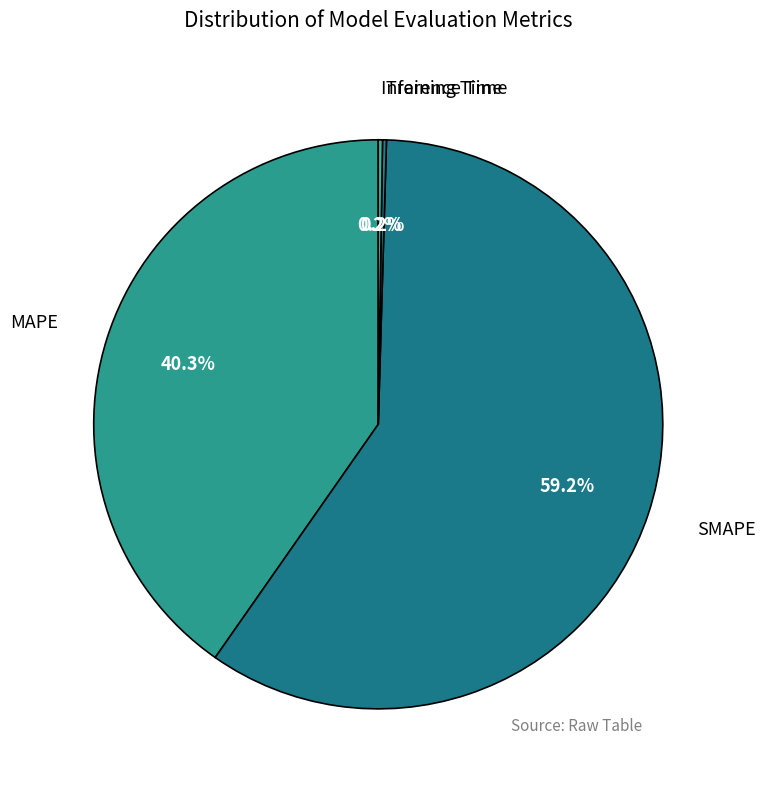

Which slice is the largest?

SMAPE